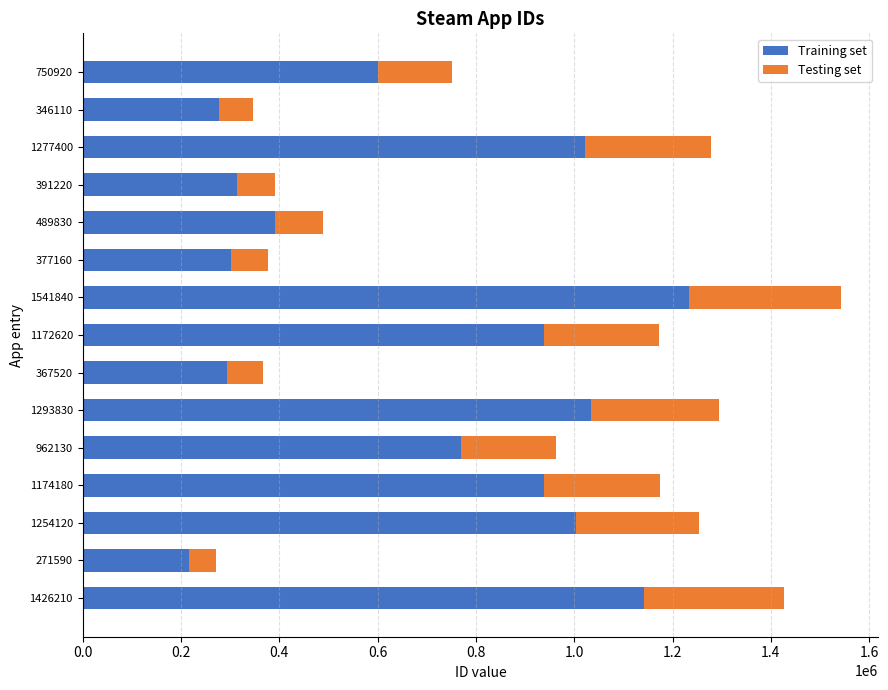

At which category is the sum across all series the highest?

1541840